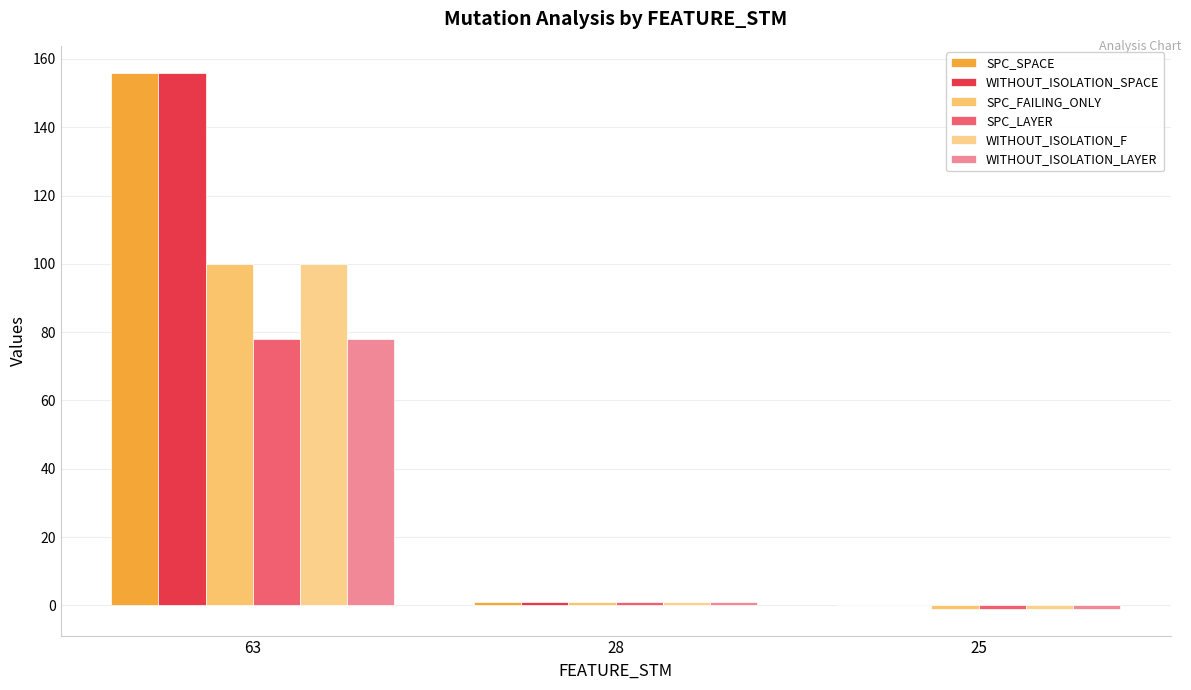

What is the total value across all series at 28?

6